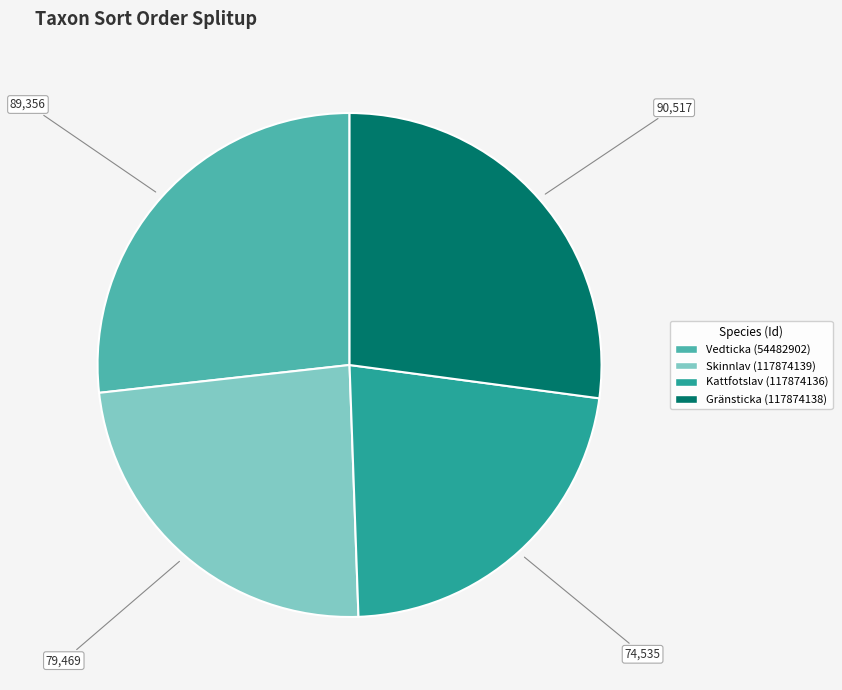

Approximately how many times larger is the value at Vedticka (54482902) compared to Gränsticka (117874138)?

1.0